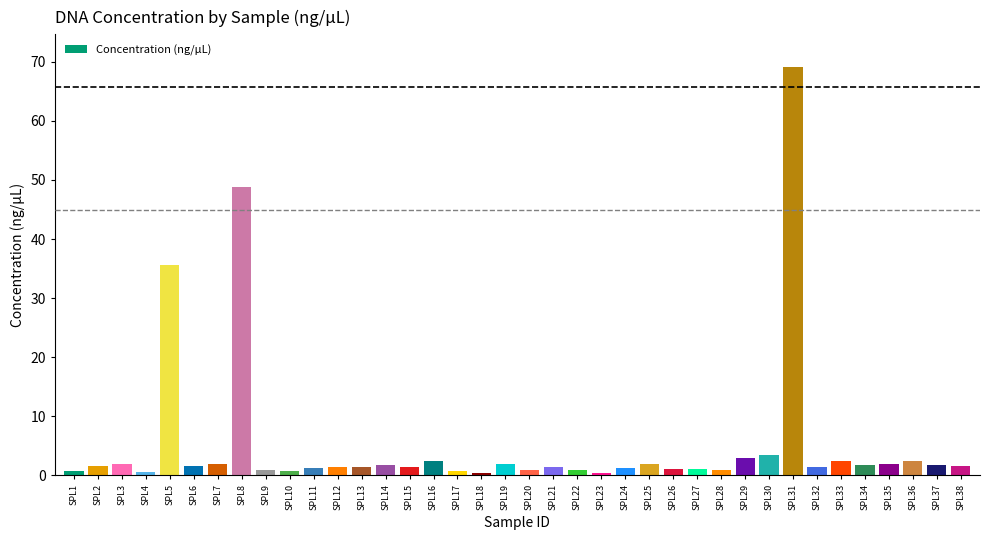

What is the greatest value displayed?

69.1